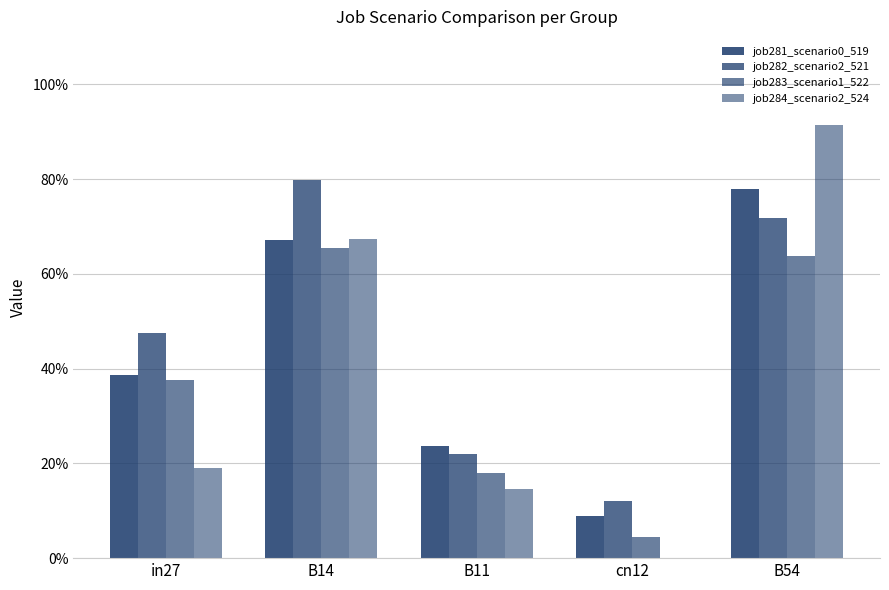

Rank the series at B14 from lowest to highest value.

job283_scenario1_522, job281_scenario0_519, job284_scenario2_524, job282_scenario2_521